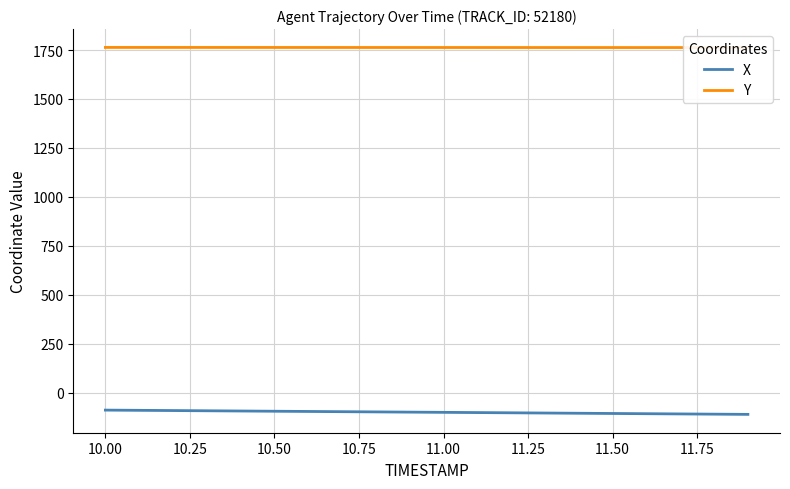

List the series in order of their peak value, highest first.

Y, X